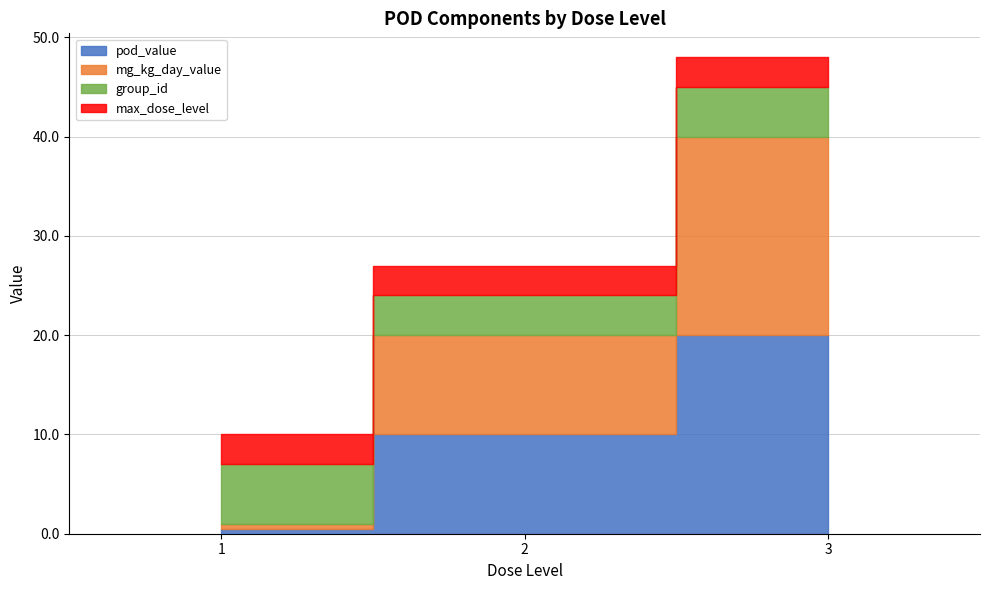

At which label does mg_kg_day_value reach its peak?

3